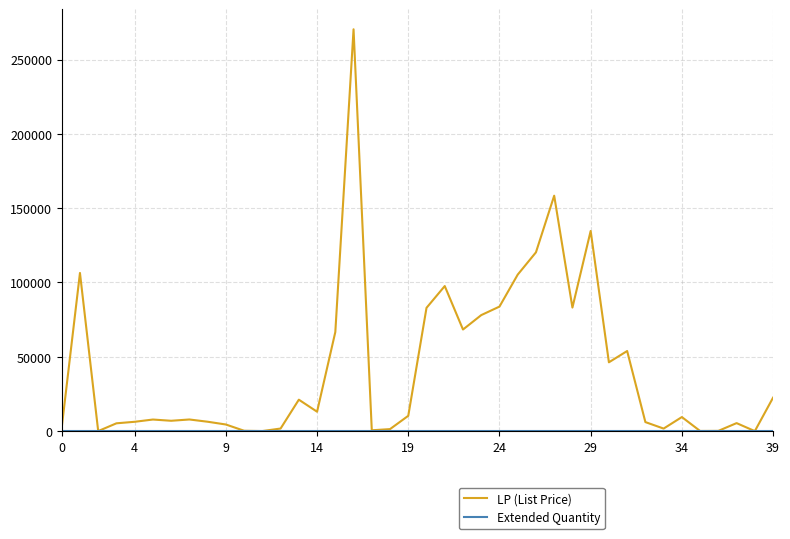

What is the greatest value displayed?

270380.0